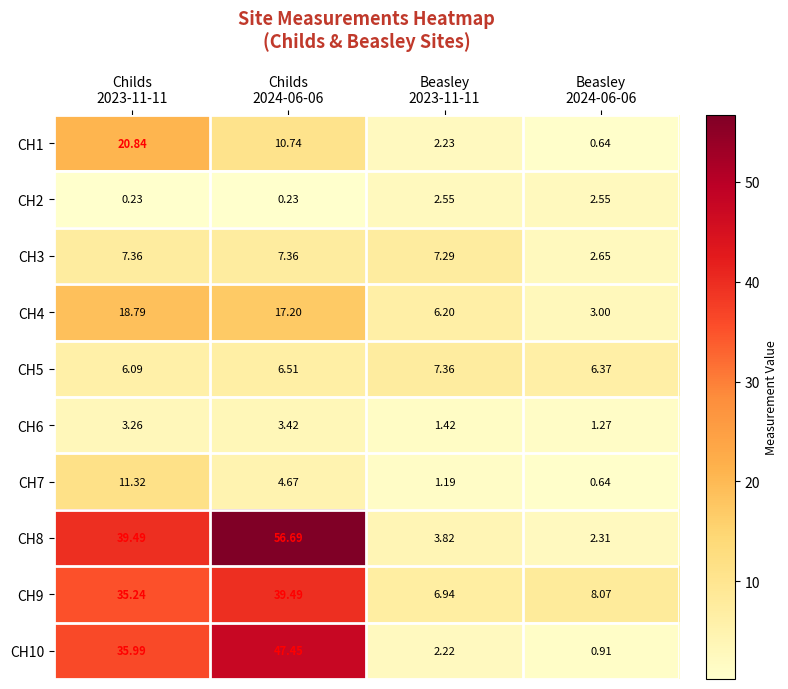

How many values in the CH9 series are below 35?

2